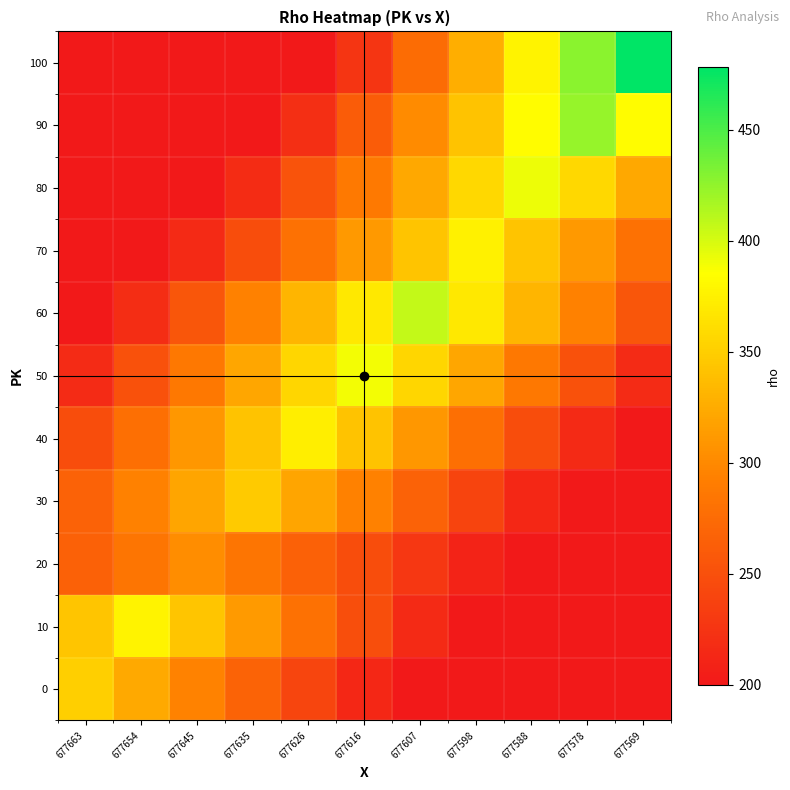

Rank the series at 677616 from lowest to highest value.

0, 100, 20, 10, 90, 80, 30, 70, 40, 60, 50